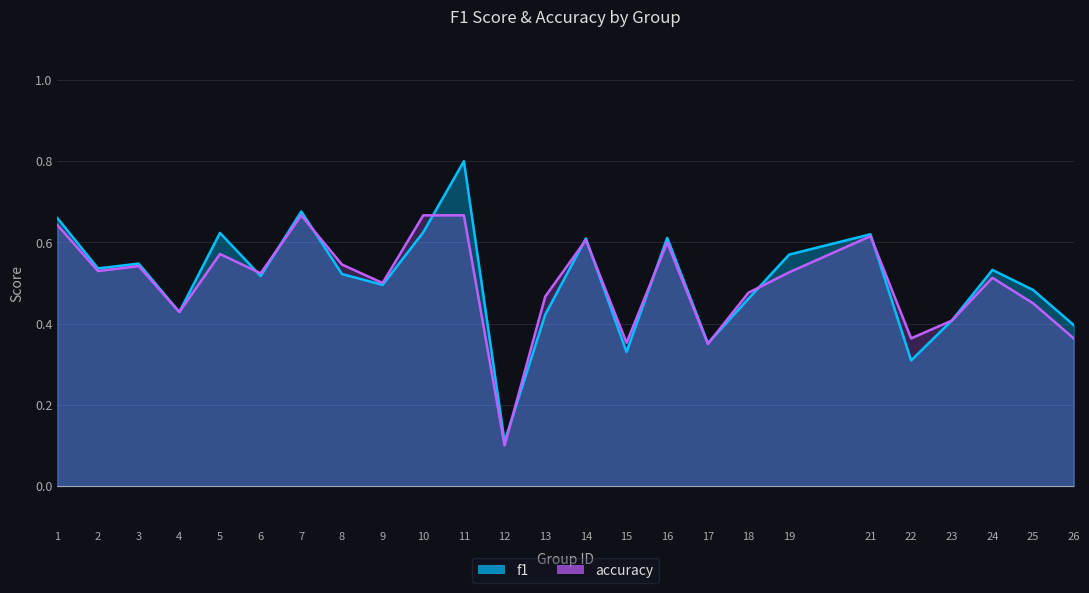

Which series has the largest total across all categories?

f1